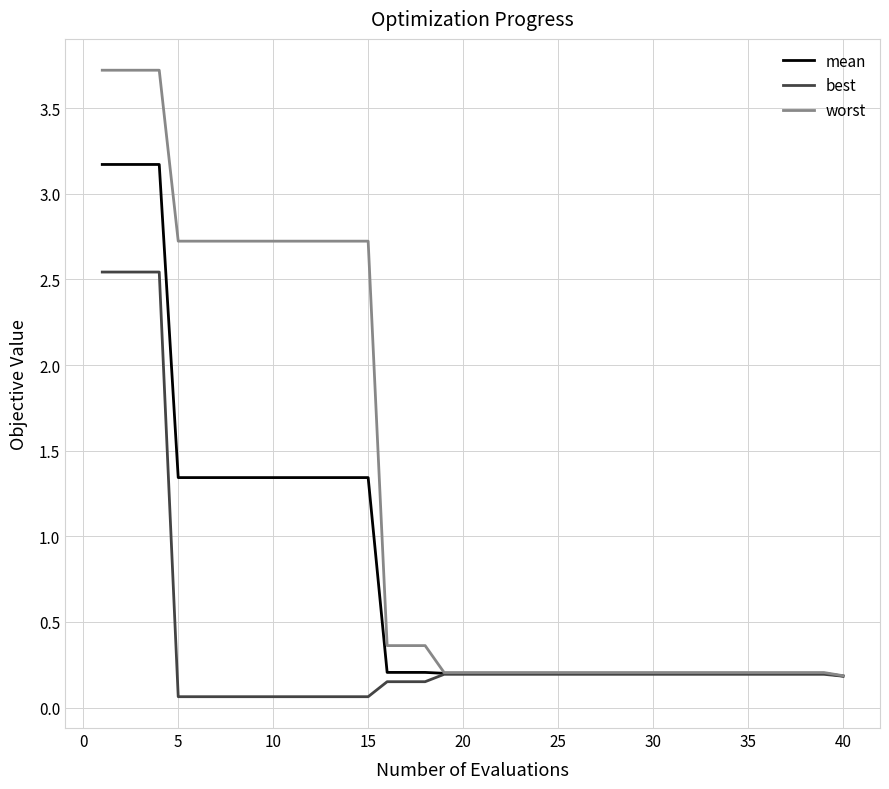

Which series has the largest total across all categories?

worst